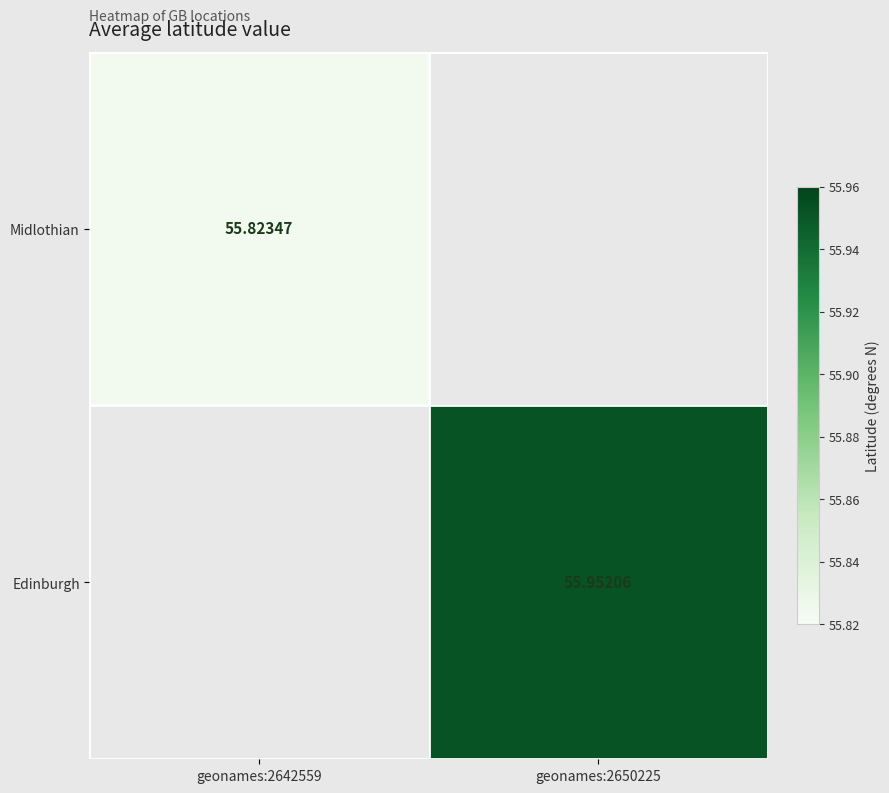

Rank the categories by Edinburgh value from highest to lowest.

geonames:2642559, geonames:2650225